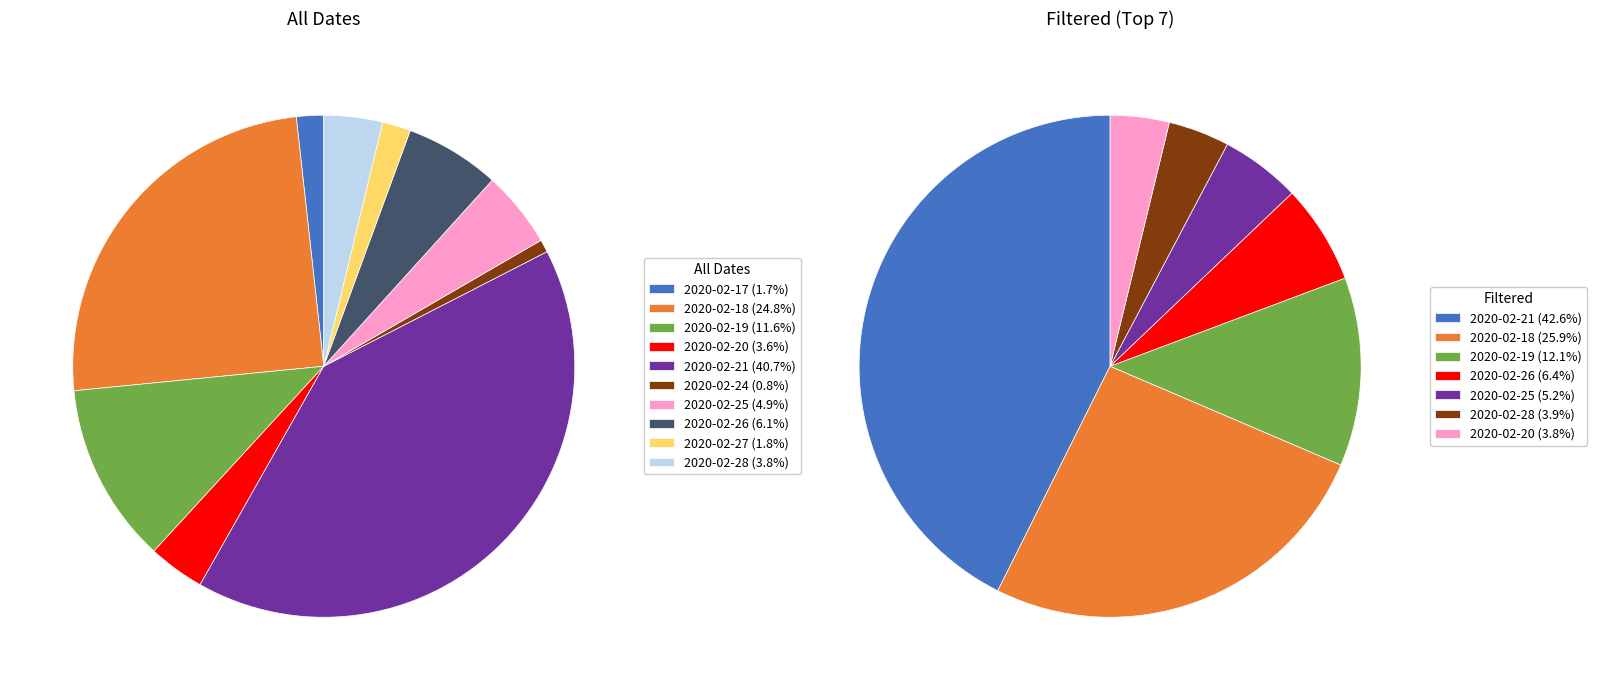

True or false: 2020-02-20 accounts for 4% of the total.

True